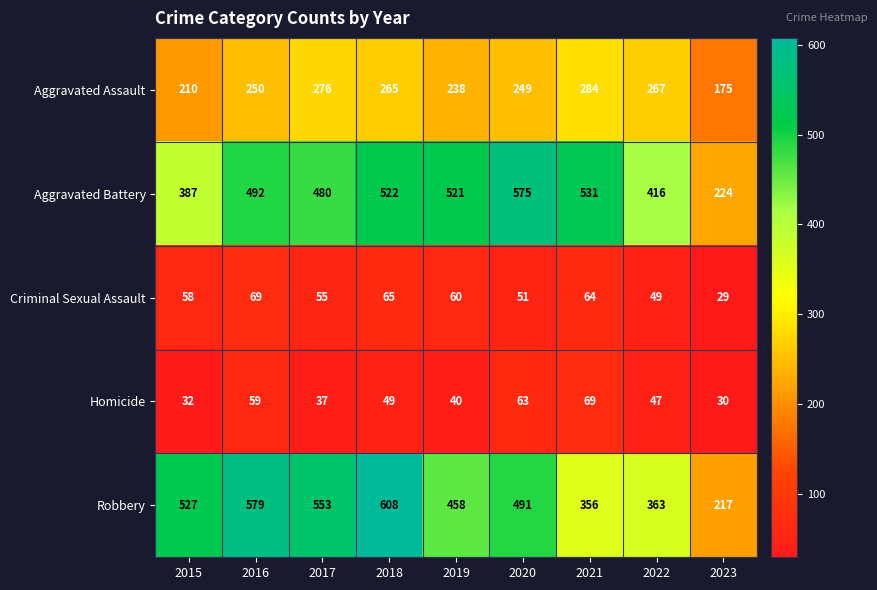

At 2017, list the series in order from smallest to largest.

Homicide, Criminal Sexual Assault, Aggravated Assault, Aggravated Battery, Robbery